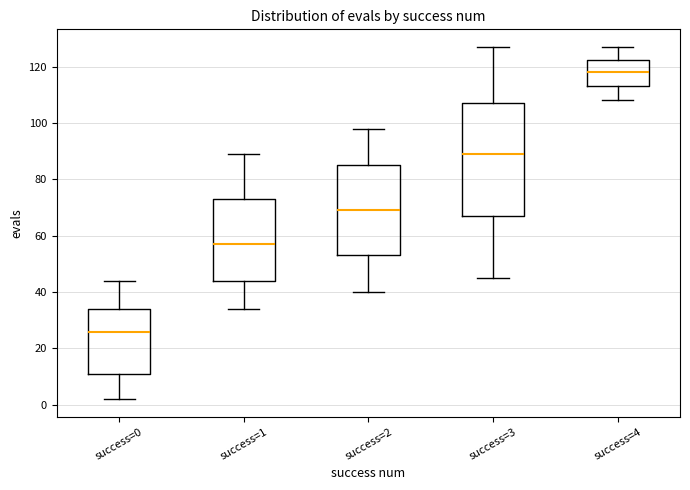

Reading left to right, transcribe this box plot: for each box, give where its median line is, the range the box spans, and where its two whiskers end, as read against the y-axis. The values are not printed on the chart, so give them approximately, as read against the axis.

success=0: median 26, box 12 to 34, whiskers 2 to 44
success=1: median 58, box 44 to 74, whiskers 34 to 90
success=2: median 70, box 54 to 86, whiskers 40 to 98
success=3: median 90, box 68 to 108, whiskers 46 to 128
success=4: median 118, box 114 to 122, whiskers 108 to 128